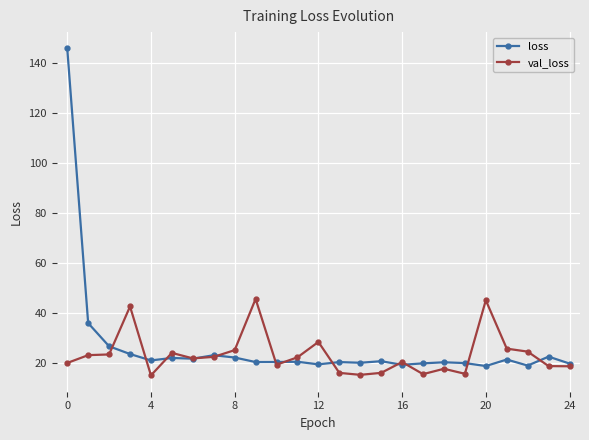

What is the value of the val_loss point at the 15th from the left?

15.3